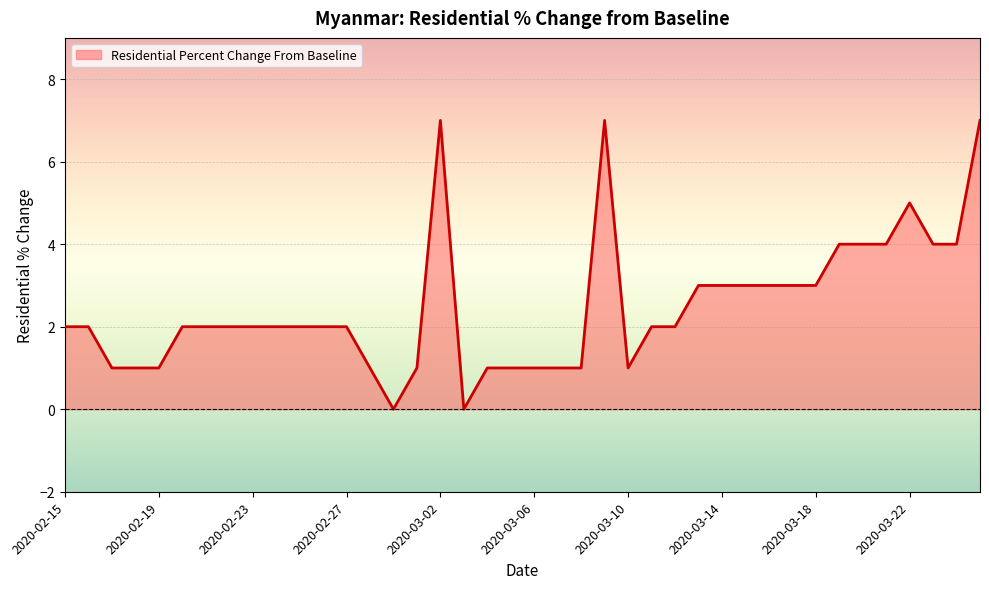

At which category does the data reach its first local valley?

2020-02-29